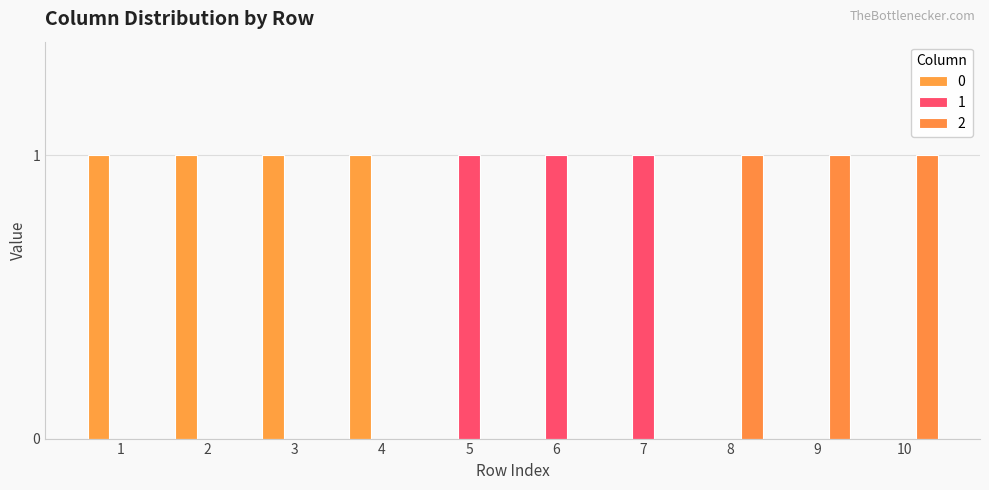

What is the sum of all 2 values?

3